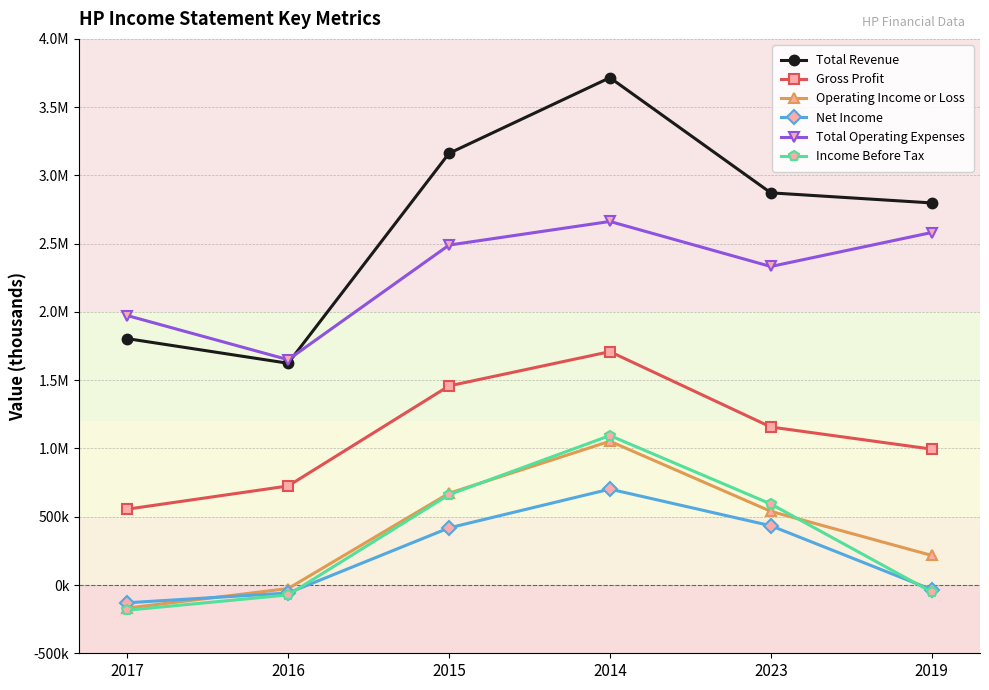

What are all the series names shown in the legend?

Total Revenue, Gross Profit, Operating Income or Loss, Net Income, Total Operating Expenses, Income Before Tax